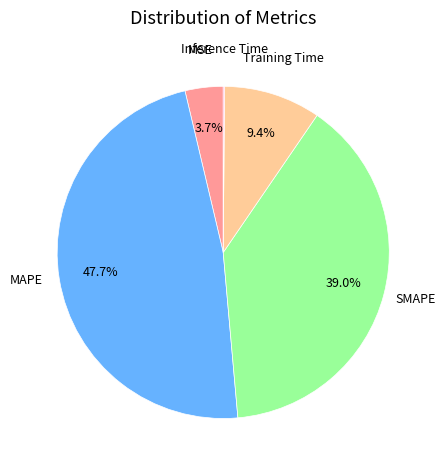

Is there a majority slice in this chart?

No